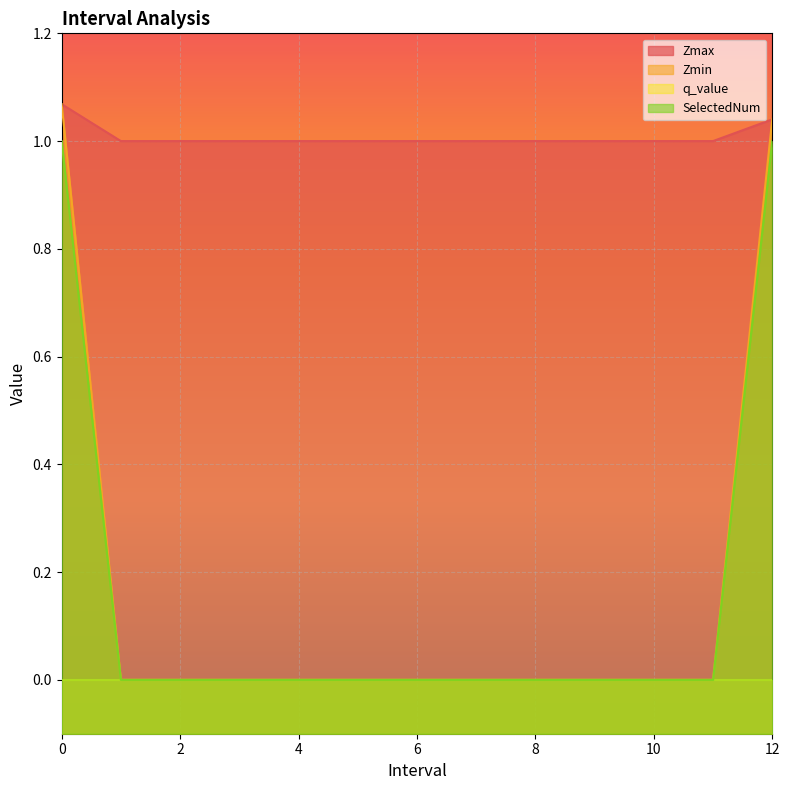

True or false: SelectedNum and Zmax cross at least once.

False